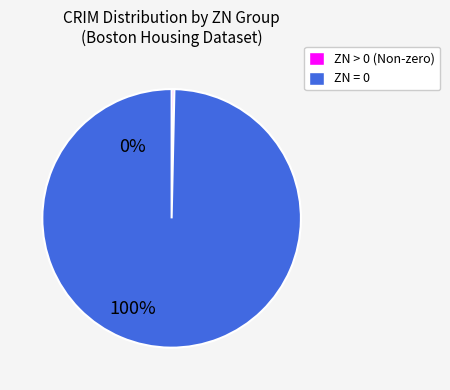

Does any single category account for the majority?

Yes